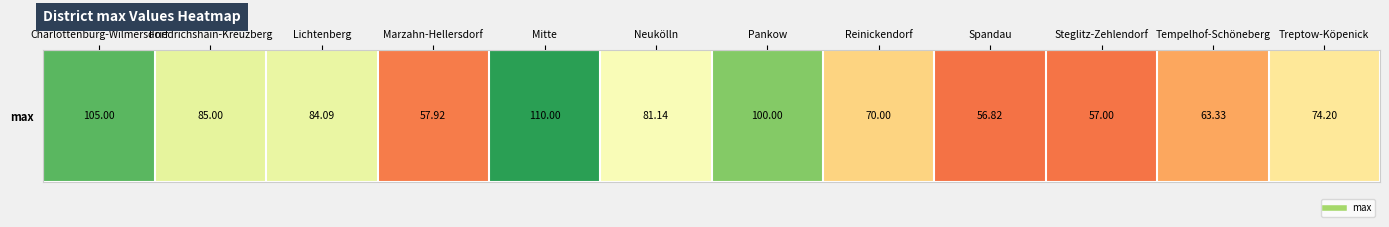

Rank the categories by value from lowest to highest.

Spandau, Steglitz-Zehlendorf, Marzahn-Hellersdorf, Tempelhof-Schöneberg, Reinickendorf, Treptow-Köpenick, Neukölln, Lichtenberg, Friedrichshain-Kreuzberg, Pankow, Charlottenburg-Wilmersdorf, Mitte